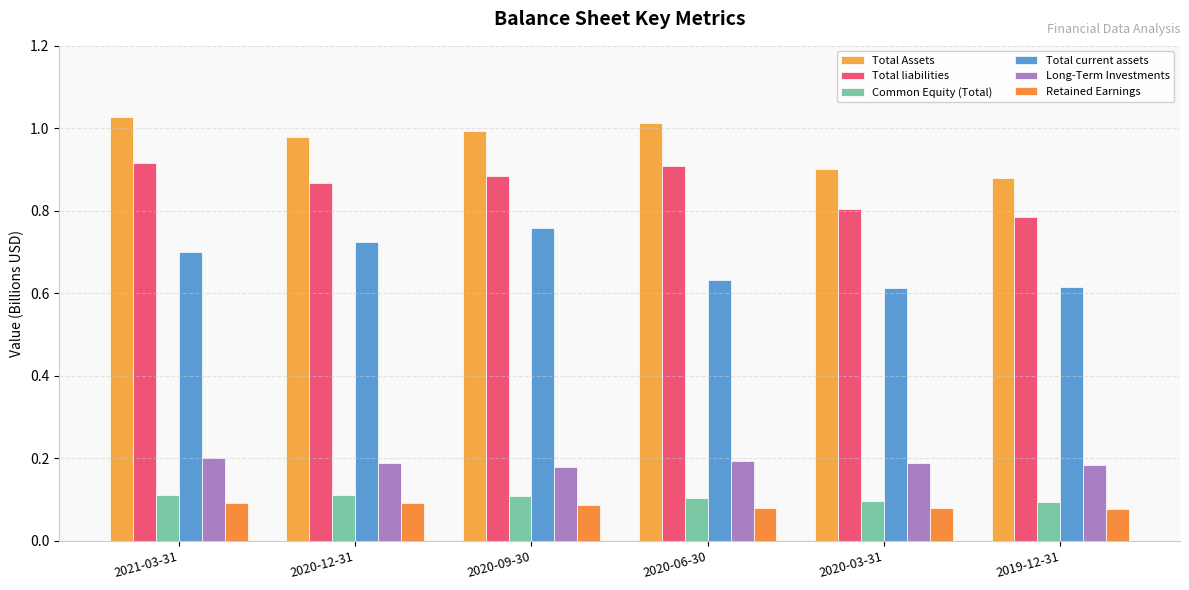

At which category is the sum across all series the highest?

2021-03-31